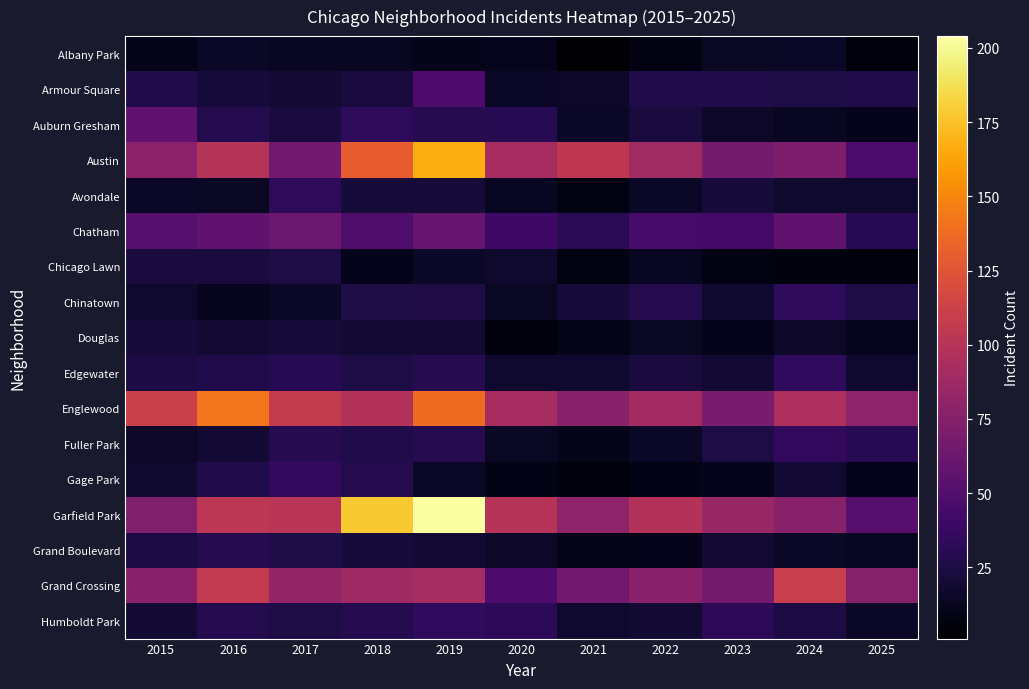

How many series are shown in this chart?

17